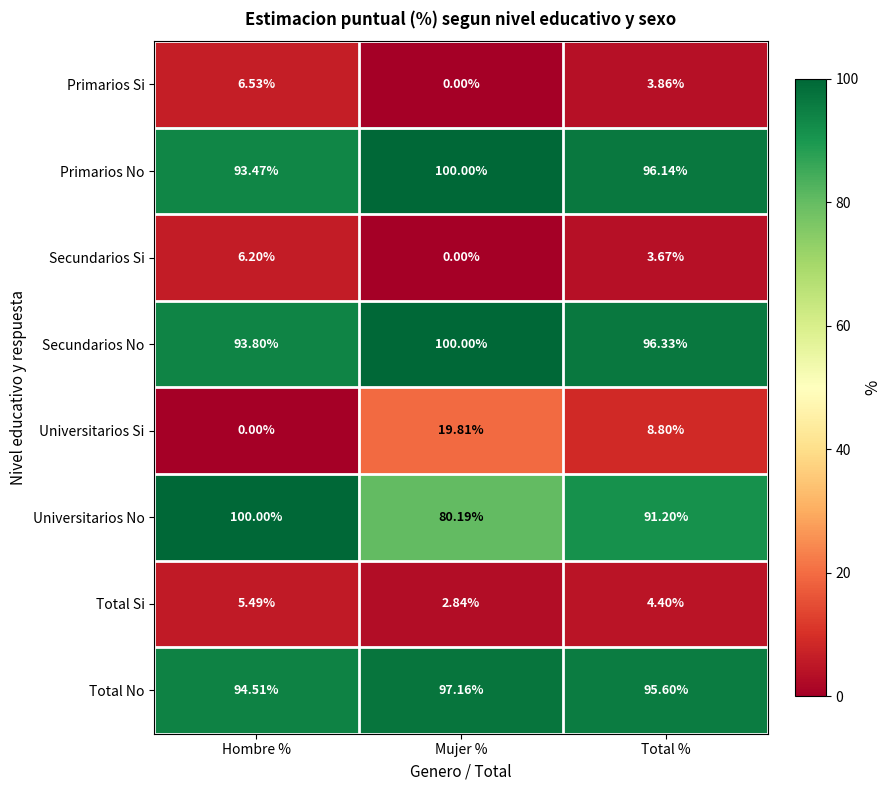

List the labels in order of Primarios No value, largest first.

Mujer %, Total %, Hombre %